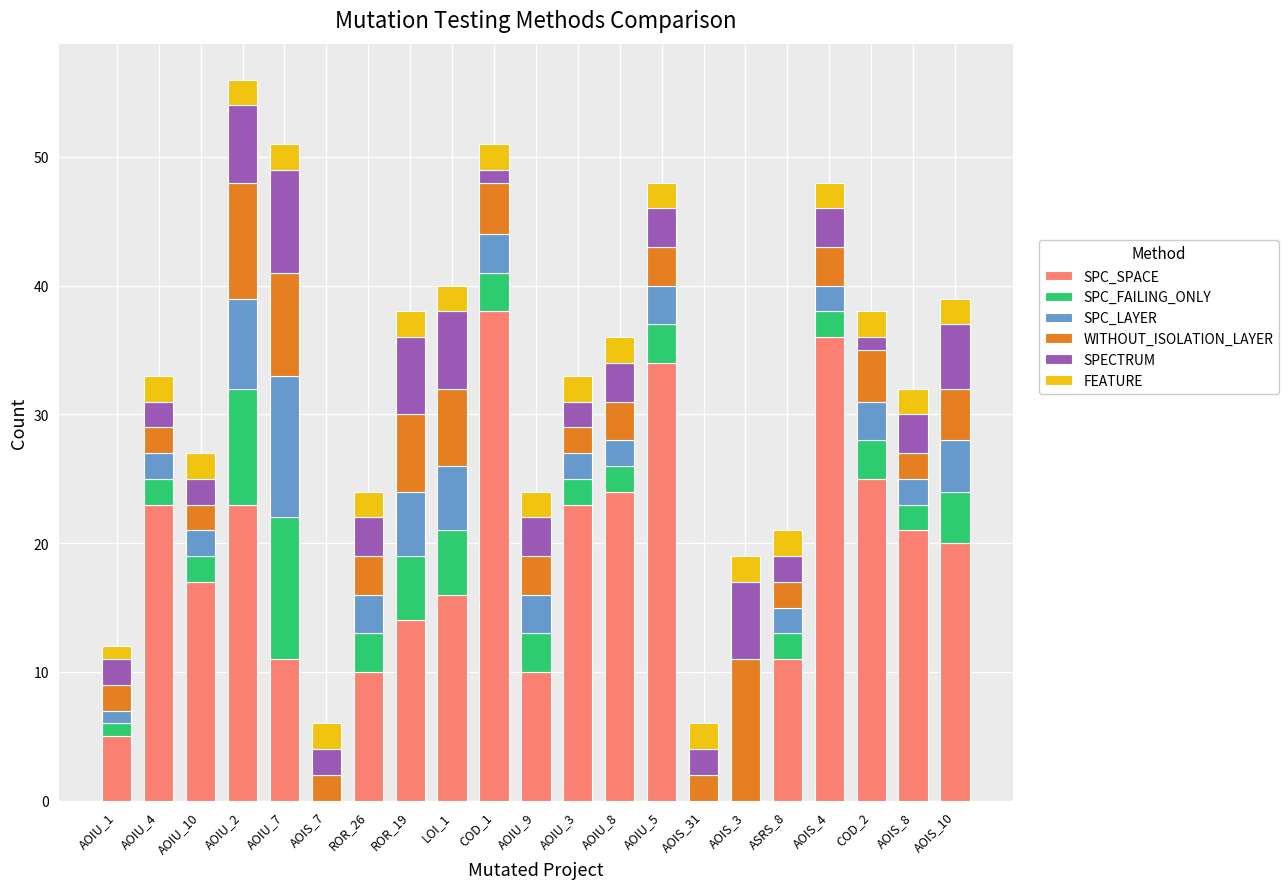

Which category has the highest value in the SPC_SPACE series?

COD_1